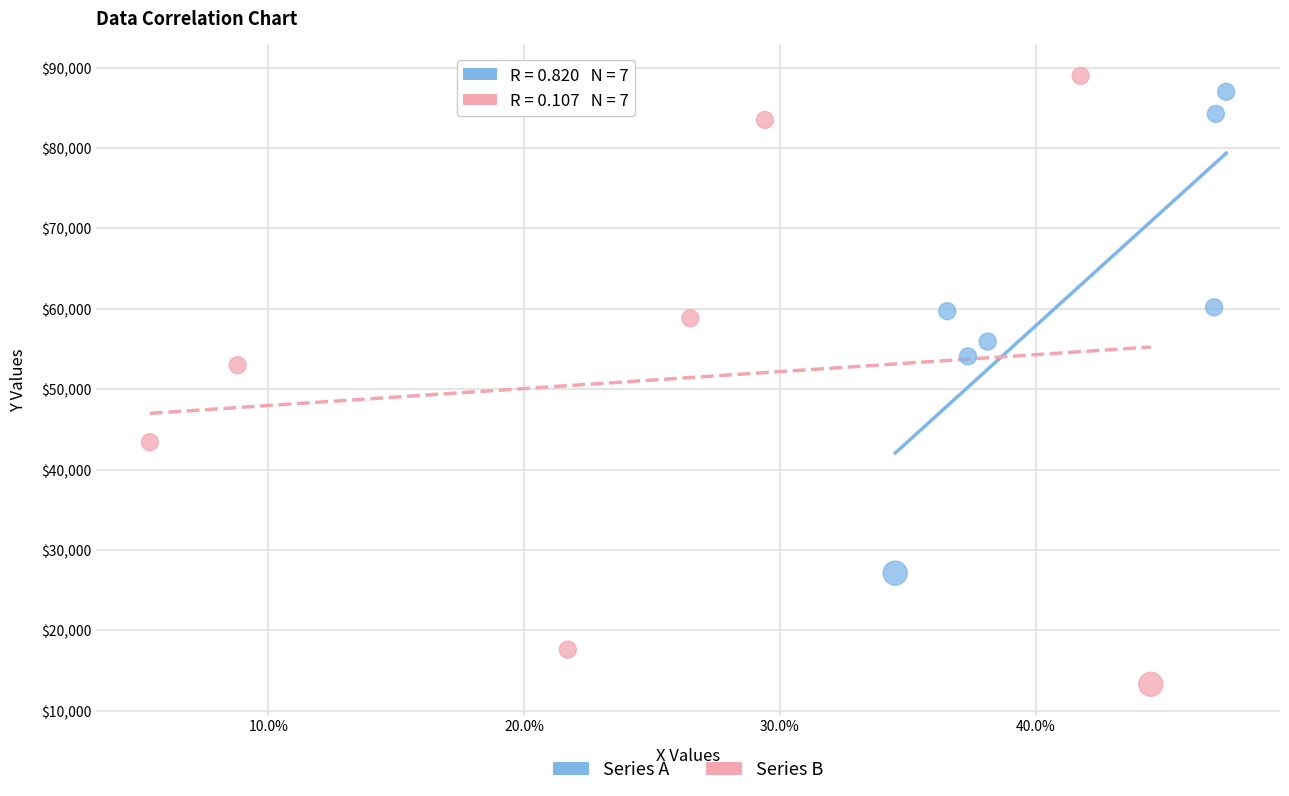

What are all the series names shown in the legend?

Series A, Series B